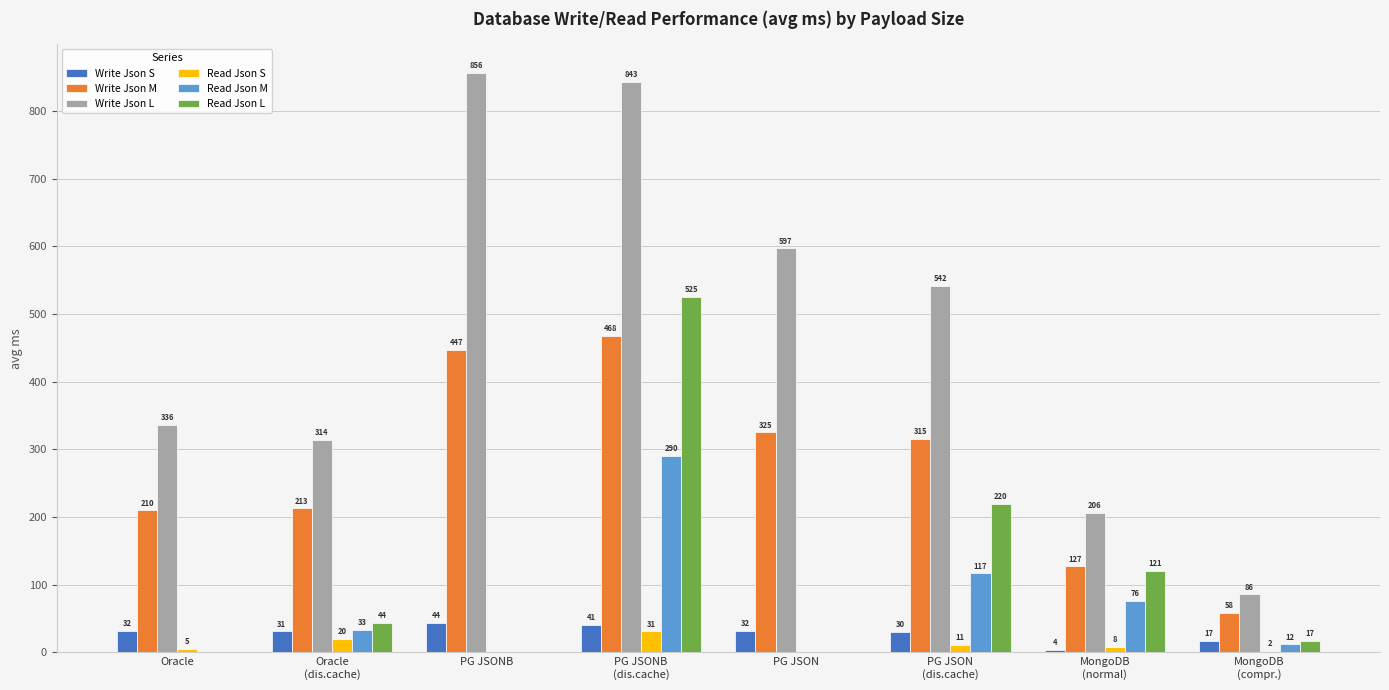

Which series has the widest spread of values?

Write Json L